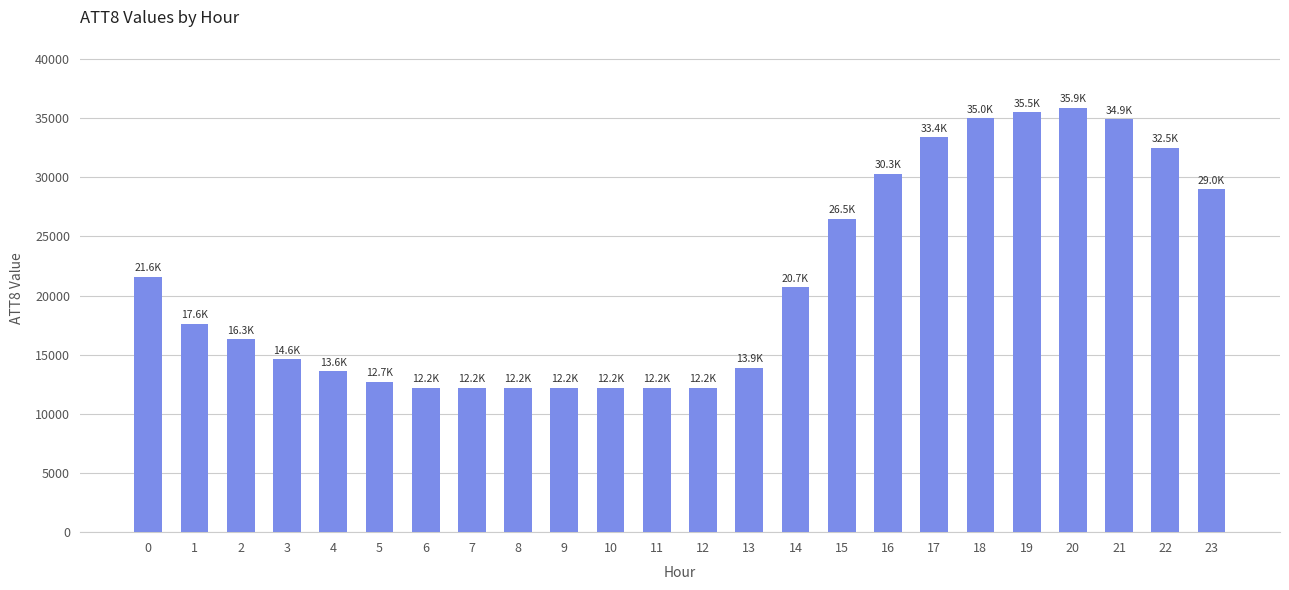

How many data points does each series have?

24